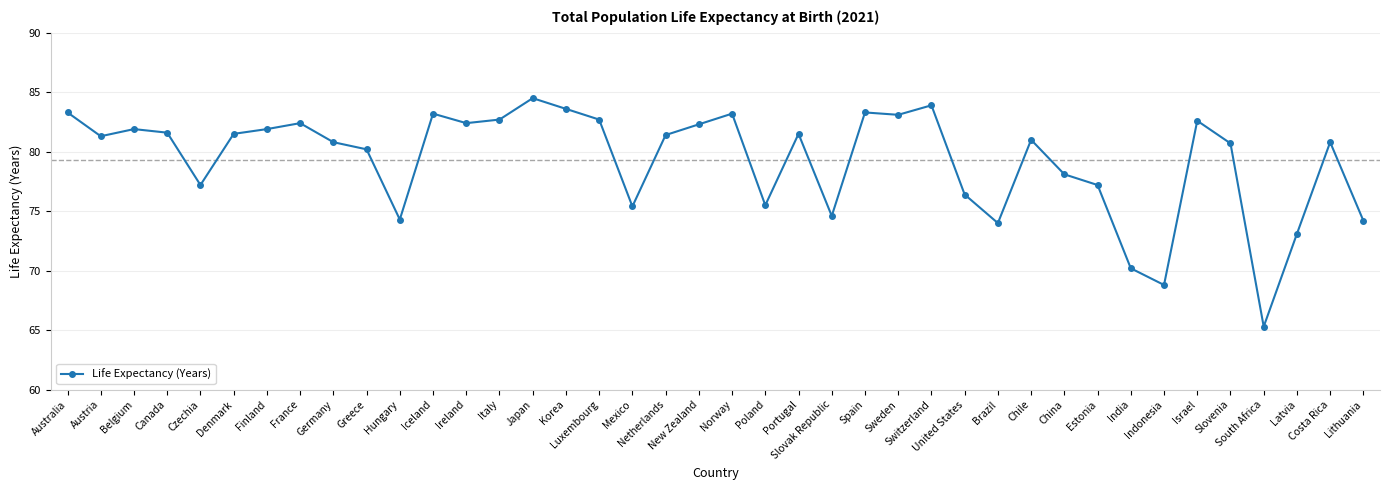

What is the value of the 21st point from the left?

83.2